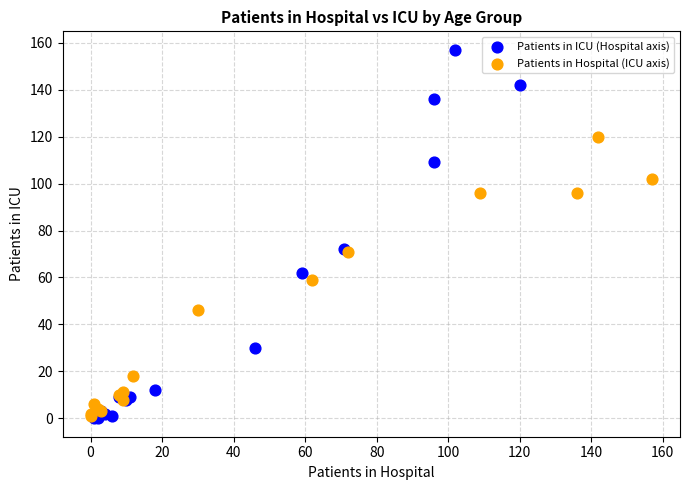

Which series has the largest Y range (max minus min)?

Patients in ICU (Hospital axis)